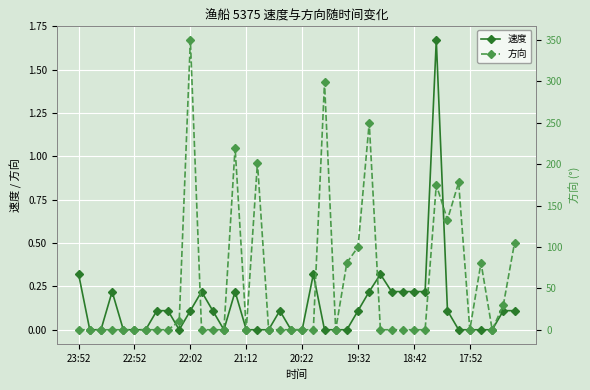

Between 32 and 34, which series saw the biggest shift?

方向